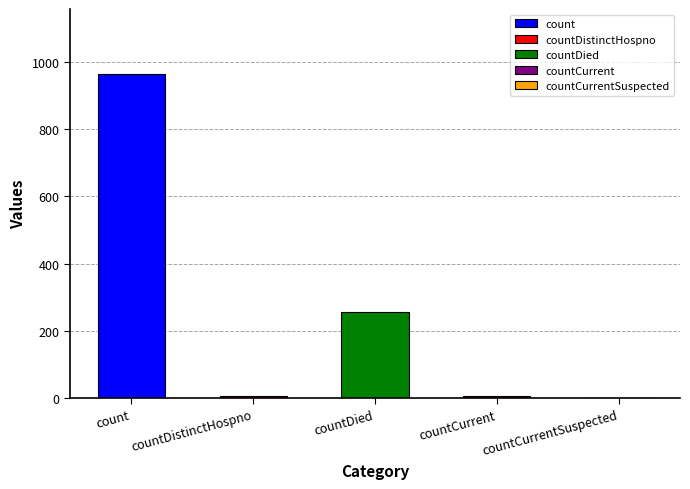

Are the bars horizontal?

No